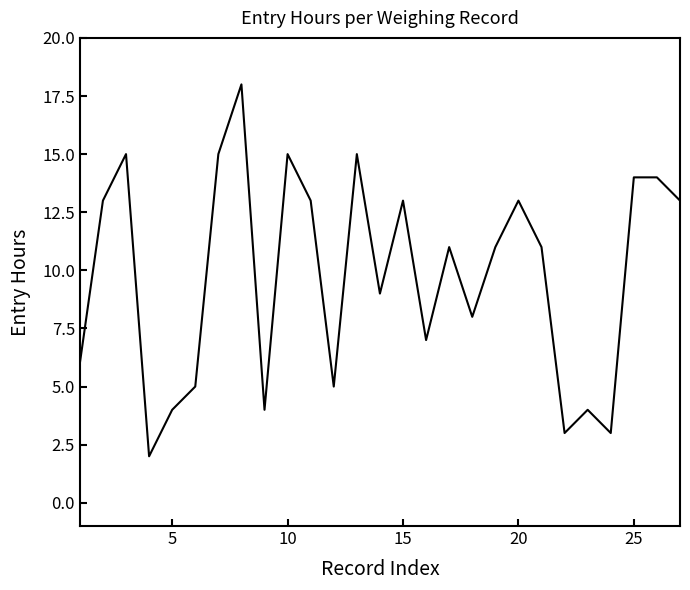

What is the maximum value shown in the chart?

18